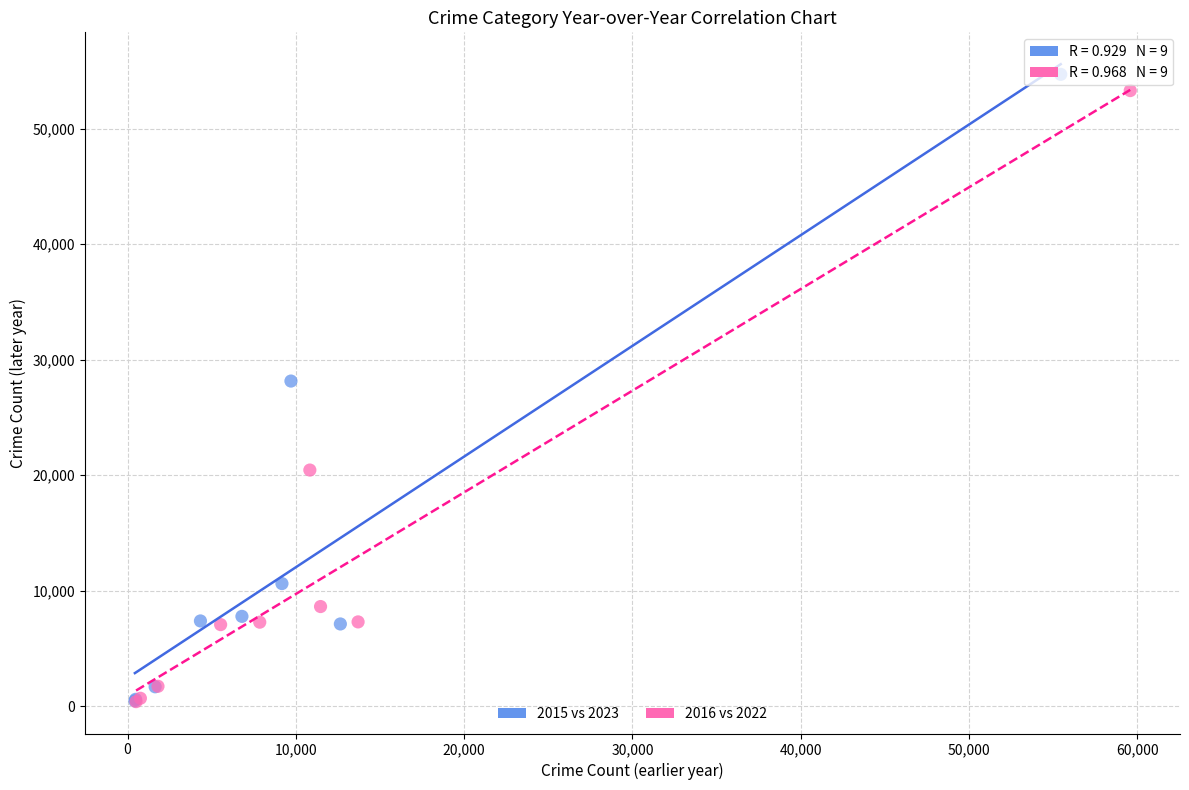

Which series has the largest Y range (max minus min)?

2015 vs 2023